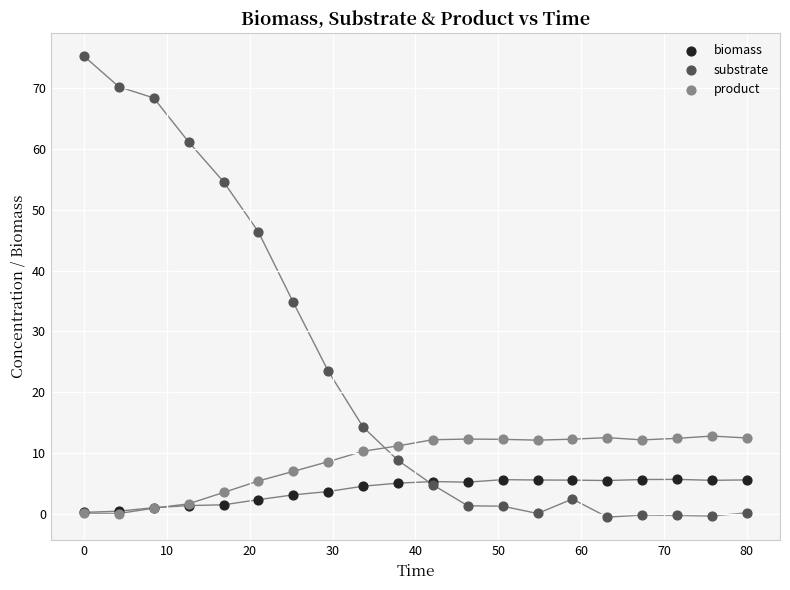

What are all the series names shown in the legend?

biomass, substrate, product